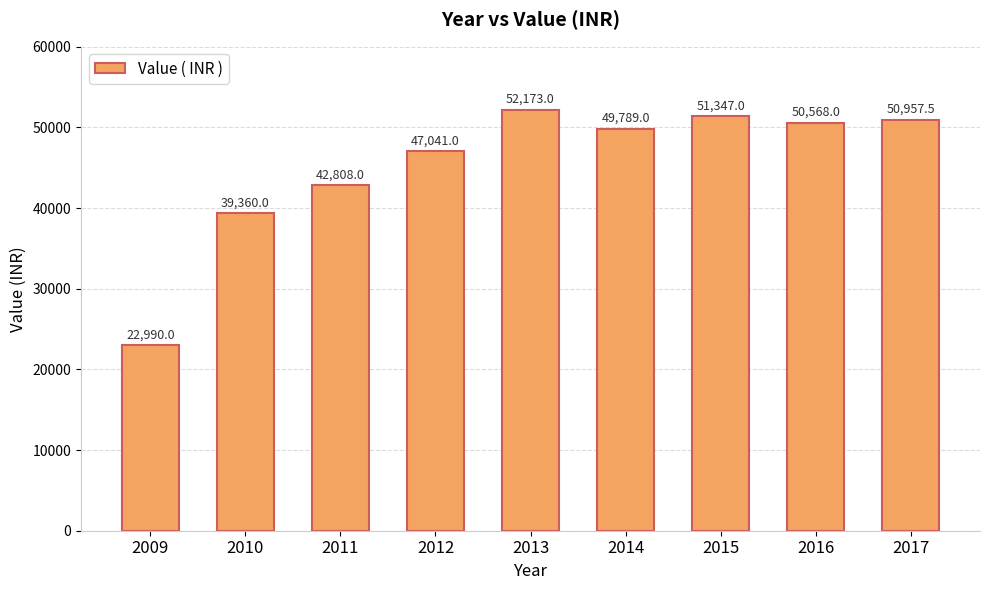

What is the value of the 4th bar from the left?

47041.0